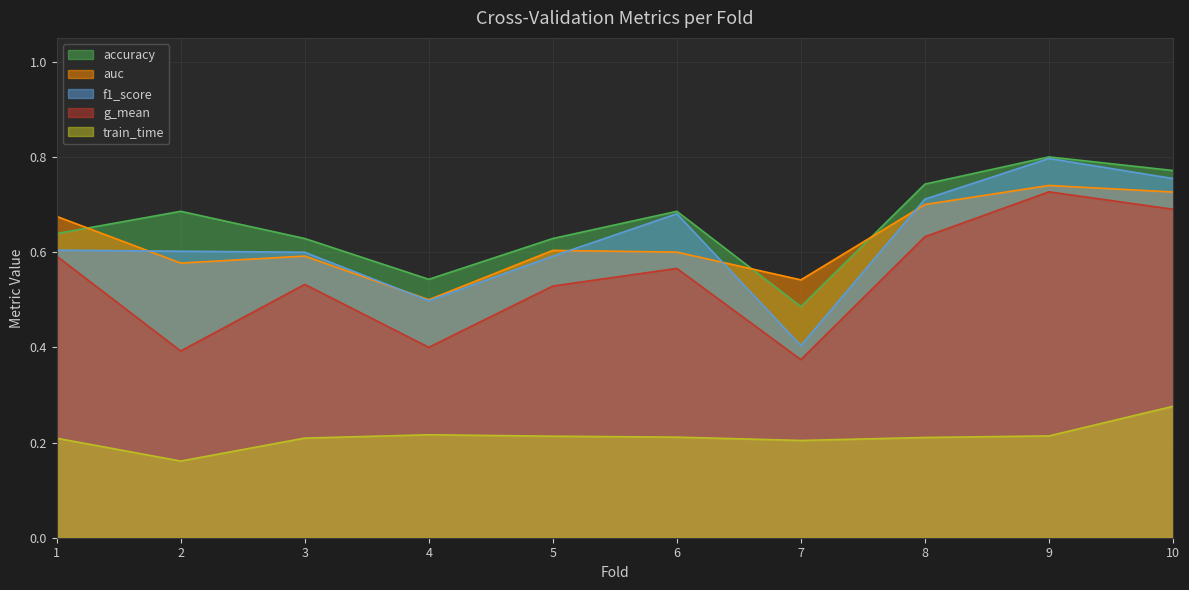

What is the value of the auc point at the 8th from the left?

0.7